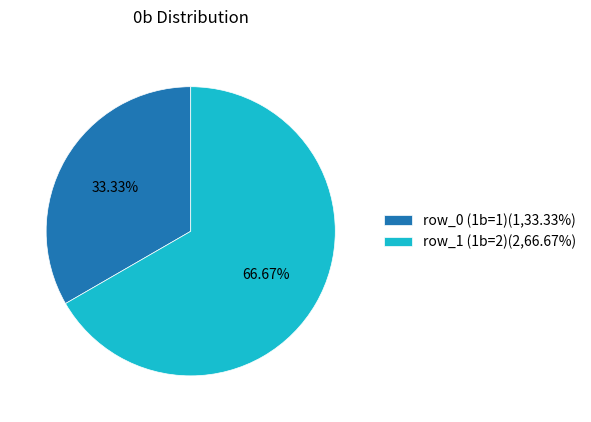

To the nearest percent, what is the combined percentage of row_0 (1b=1) and row_1 (1b=2)?

100%